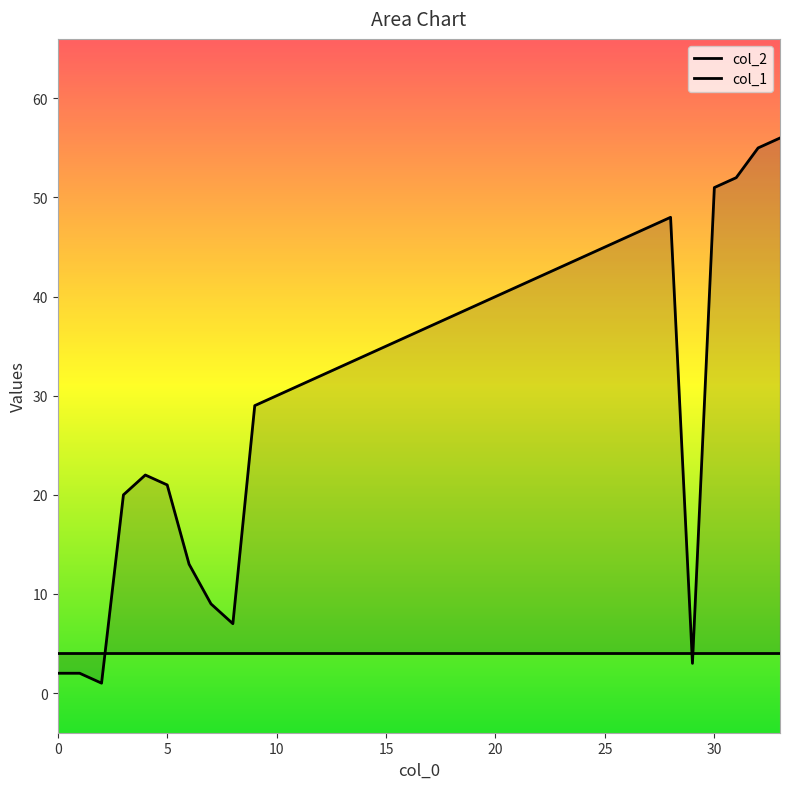

What is the average value?

32